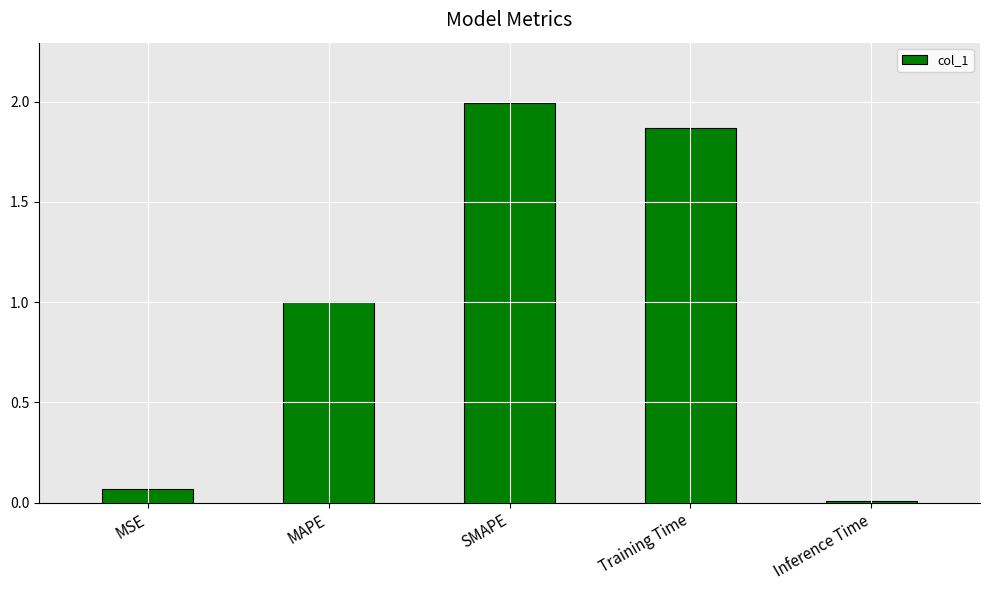

The chart shows a value of 2.0 at SMAPE. True or false?

True